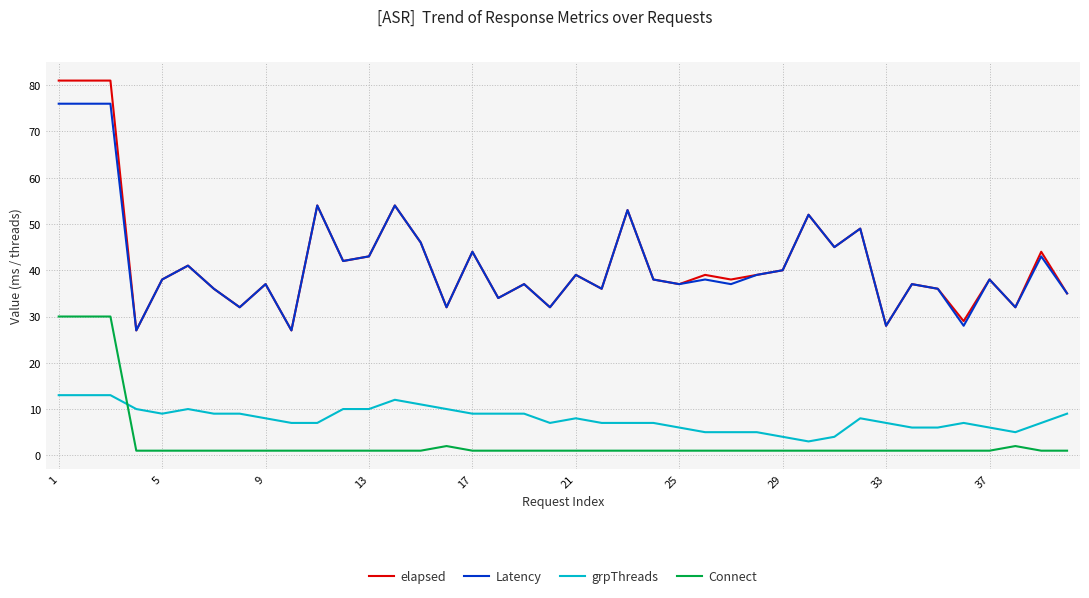

Rank the series by their maximum value, from lowest to highest.

grpThreads, Connect, Latency, elapsed